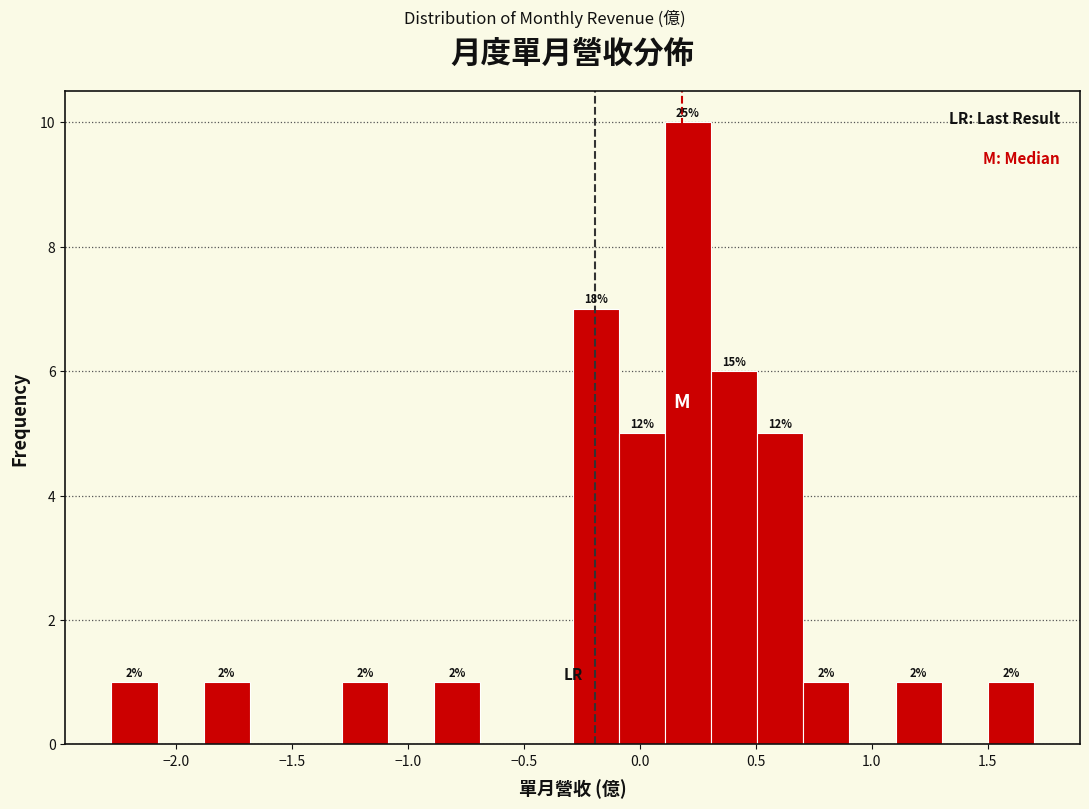

Around what value on the x-axis is the tallest bar? Give the approximate position of its centre, as read against the axis.

0.20